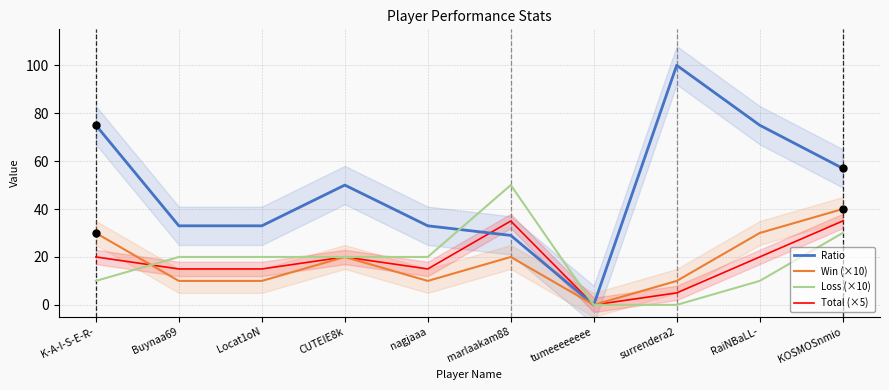

What are all the series names shown in the legend?

Ratio, Win (×10), Loss (×10), Total (×5)